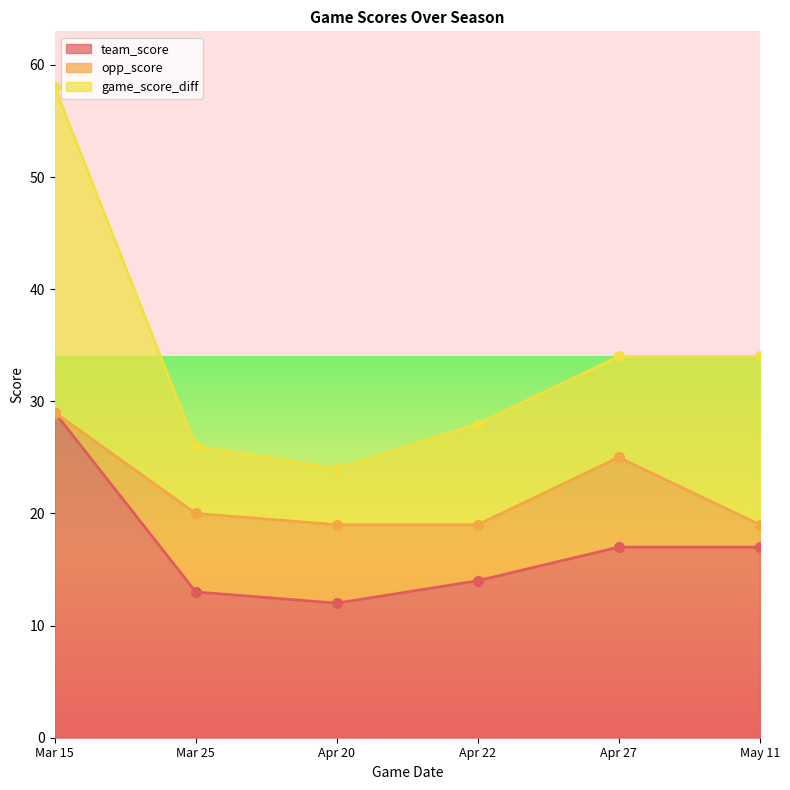

Reading left to right, what are all the values shown in this chart?

team_score: 29	13	12	14	17	17
opp_score: 0	7	7	5	8	2
game_score_diff: 29	6	5	9	9	15